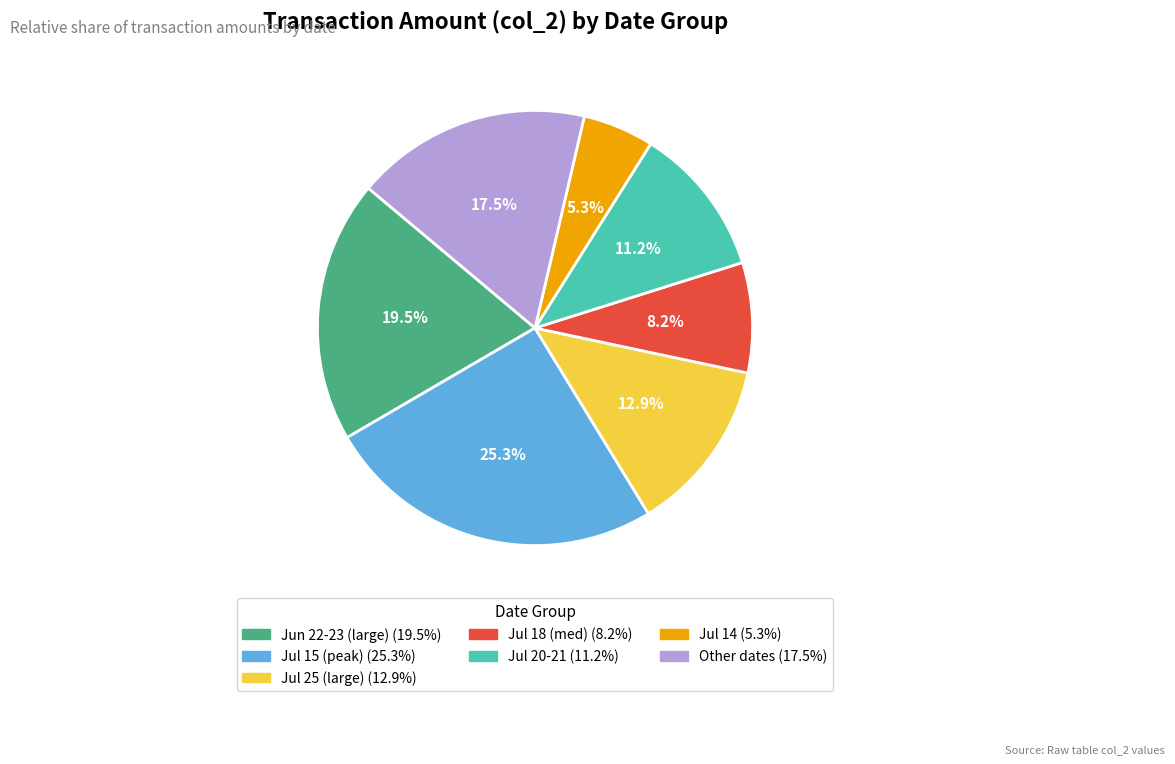

Is there any slice that represents more than half of the pie?

No